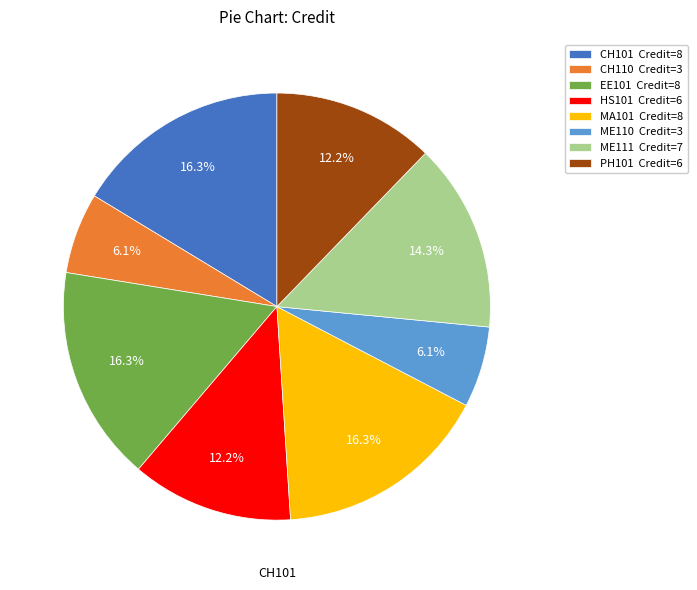

The ME110 slice represents 6% of the pie. True or false?

True